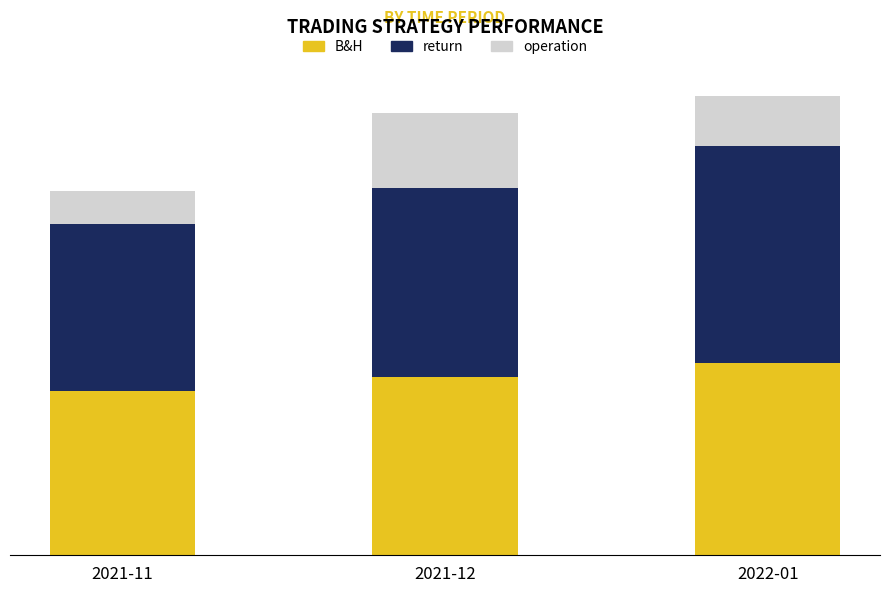

Are the bars grouped side by side (vs. stacked)?

No